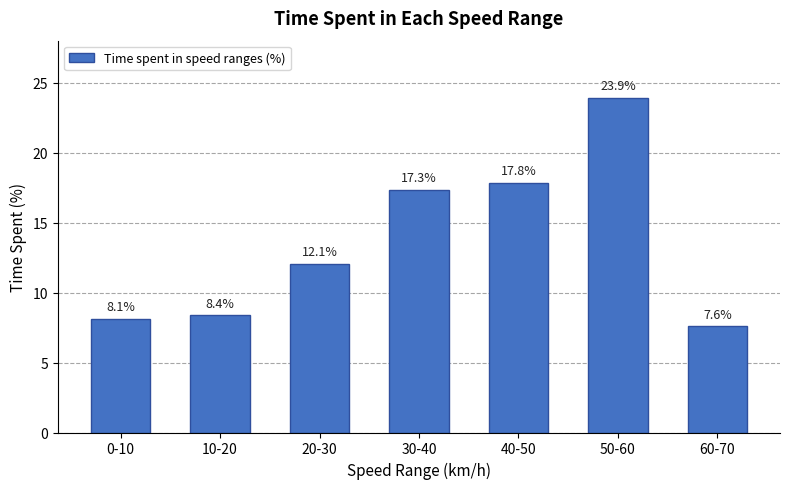

Reading right to left, what are all the values shown in this chart?

60-70=7.6	50-60=23.9	40-50=17.8	30-40=17.3	20-30=12.1	10-20=8.4	0-10=8.1